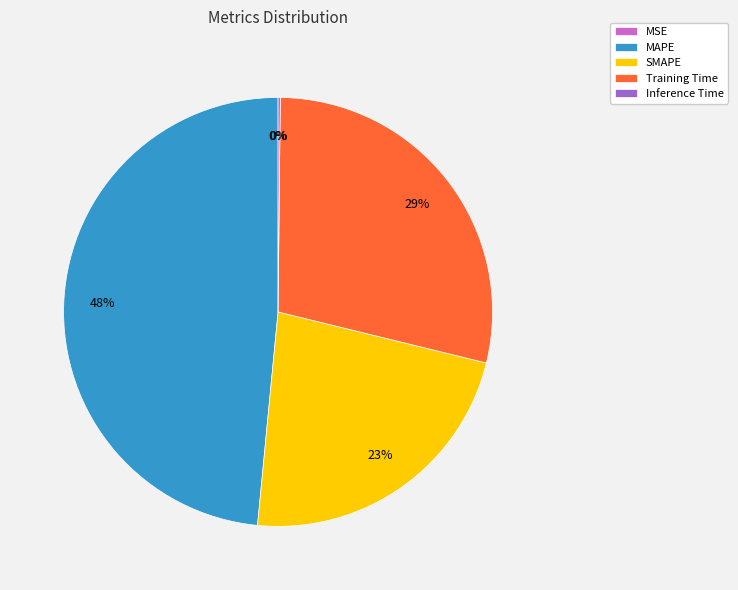

The Training Time slice represents 29% of the pie. True or false?

True